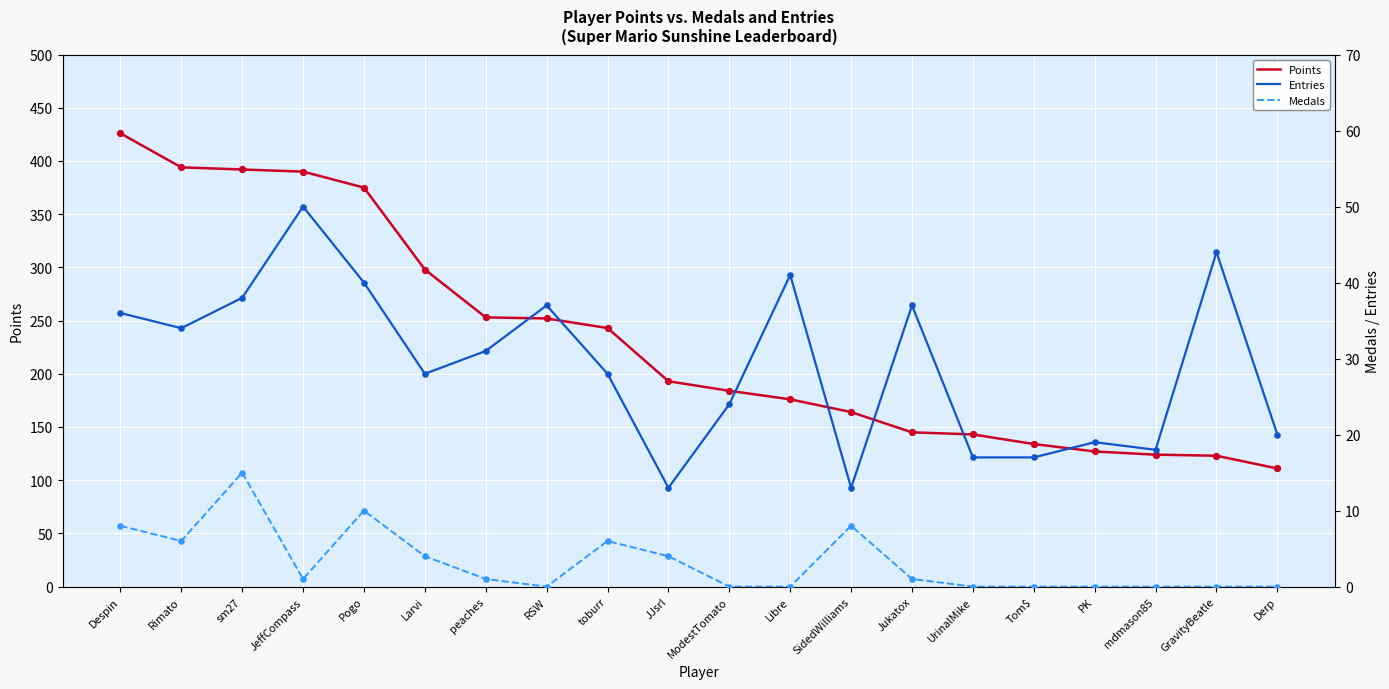

At which category is the sum across all series the highest?

Despin